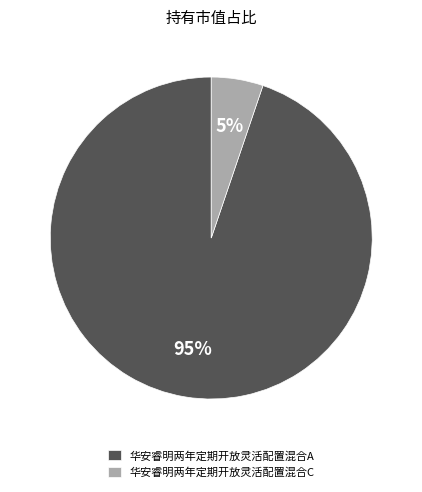

Does any single category account for the majority?

Yes